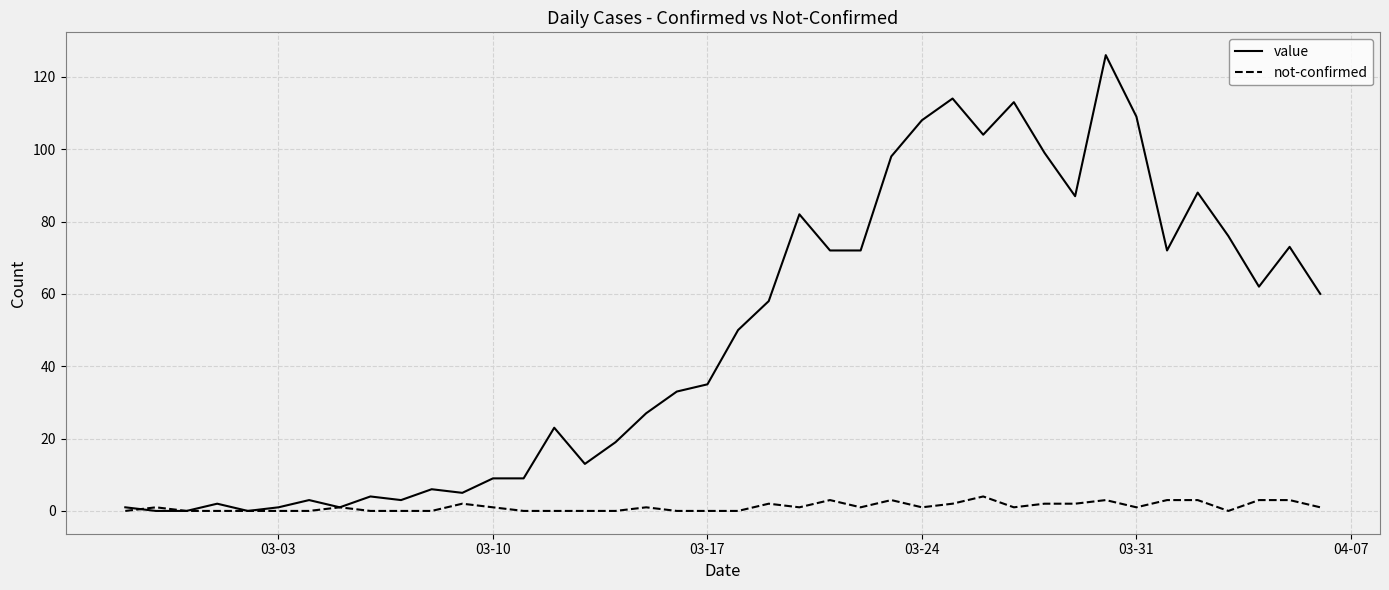

How many lines are shown in the chart?

2